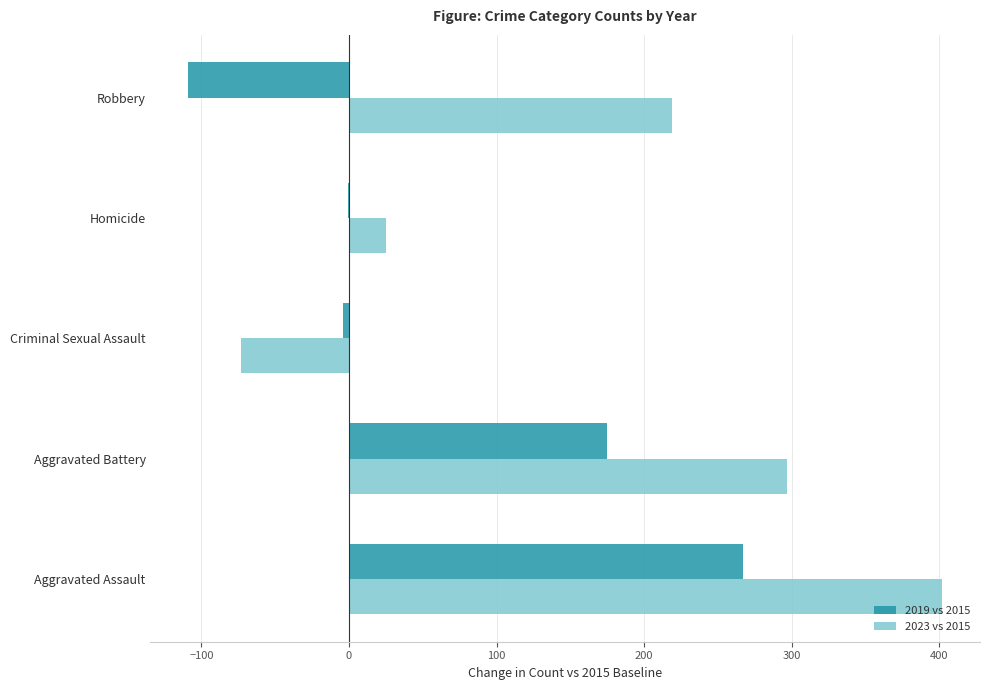

How many positive values does the 2023 vs 2015 series have?

4